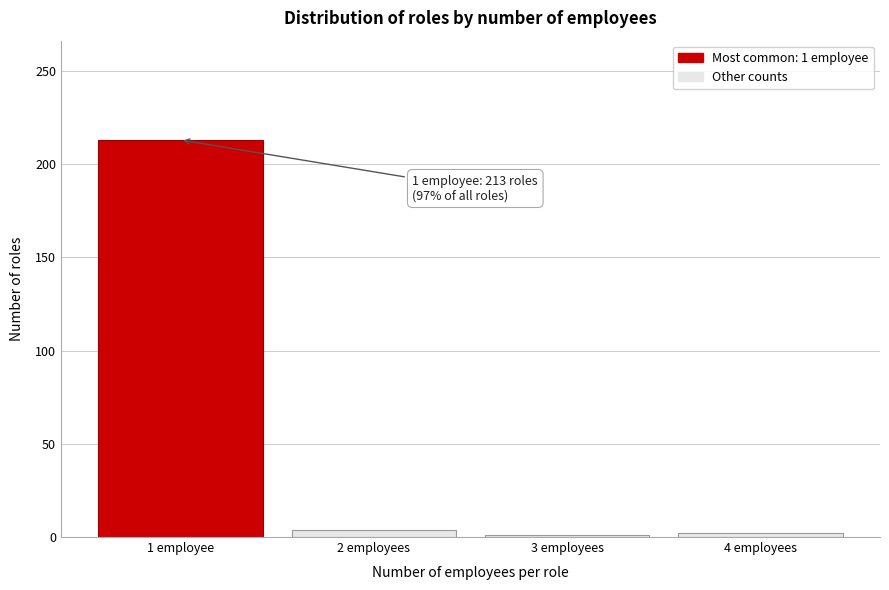

What is the label of the 4th bar from the right?

1 employee